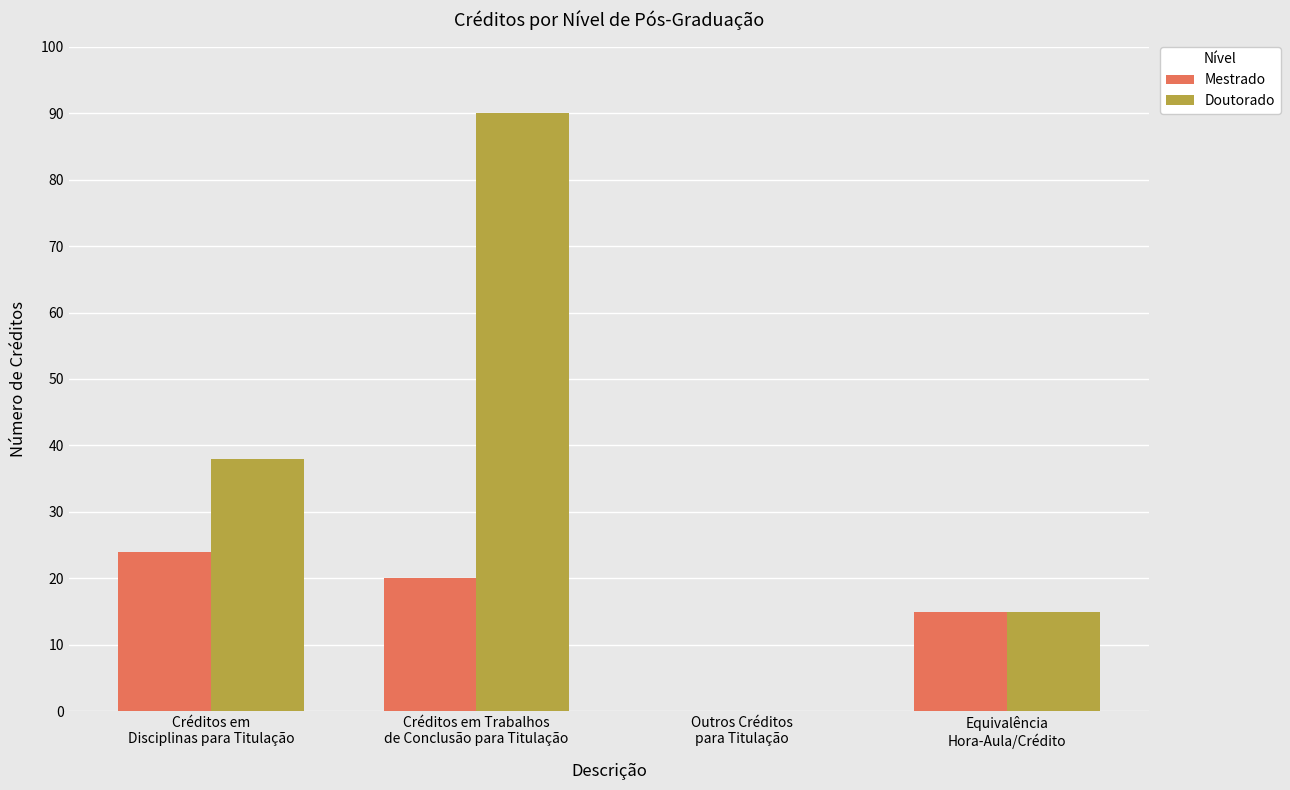

How many groups of bars are there?

4